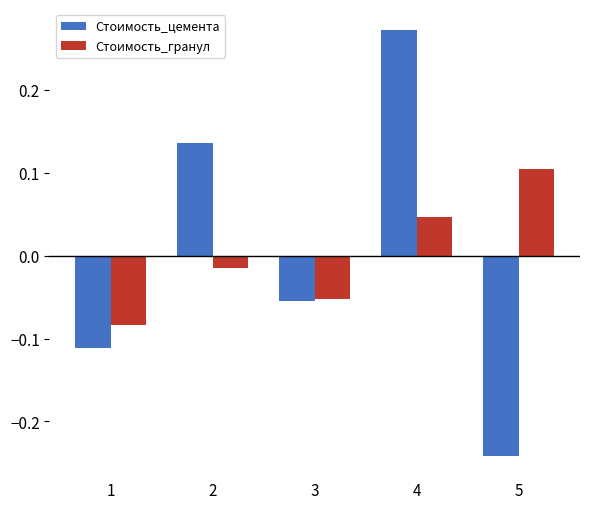

Where does the Стоимость_цемента series first go above 0?

2